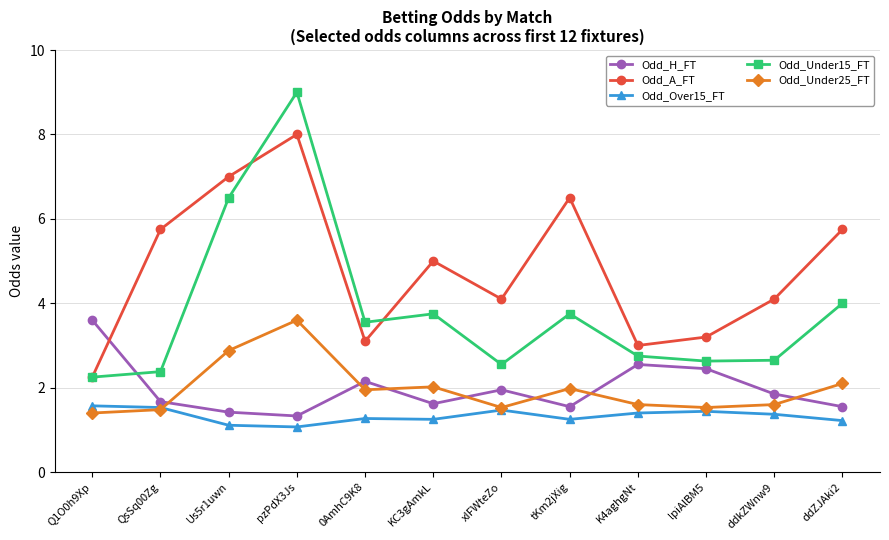

Does the chart have visible grid lines?

Yes